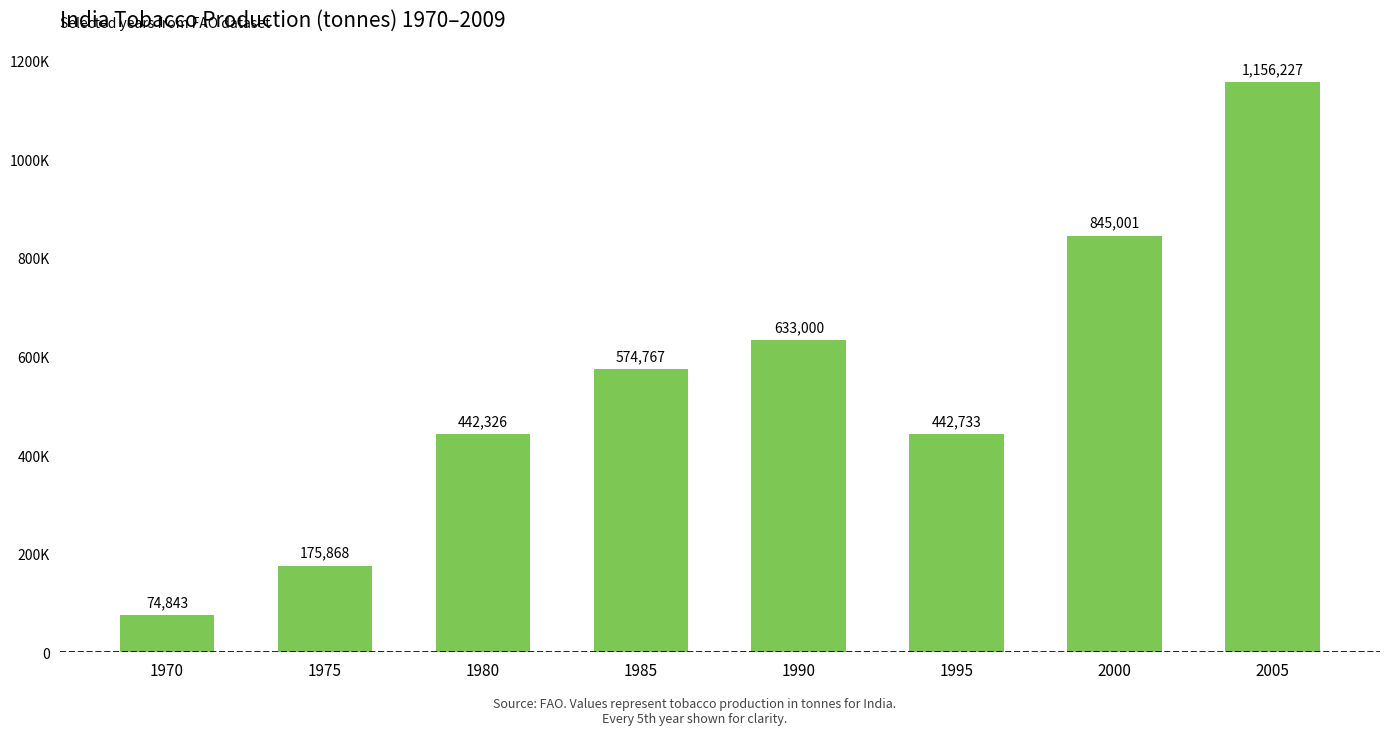

True or false: the data shows 260691 at 1980.

False